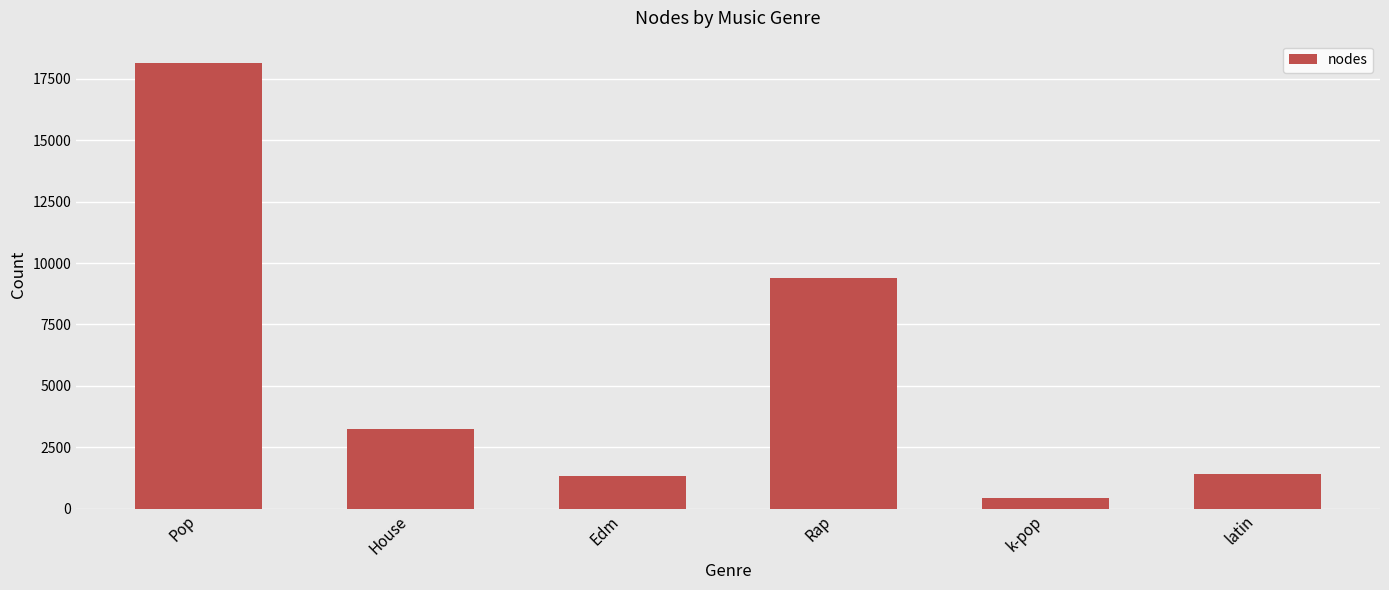

What is the maximum value shown in the chart?

18147